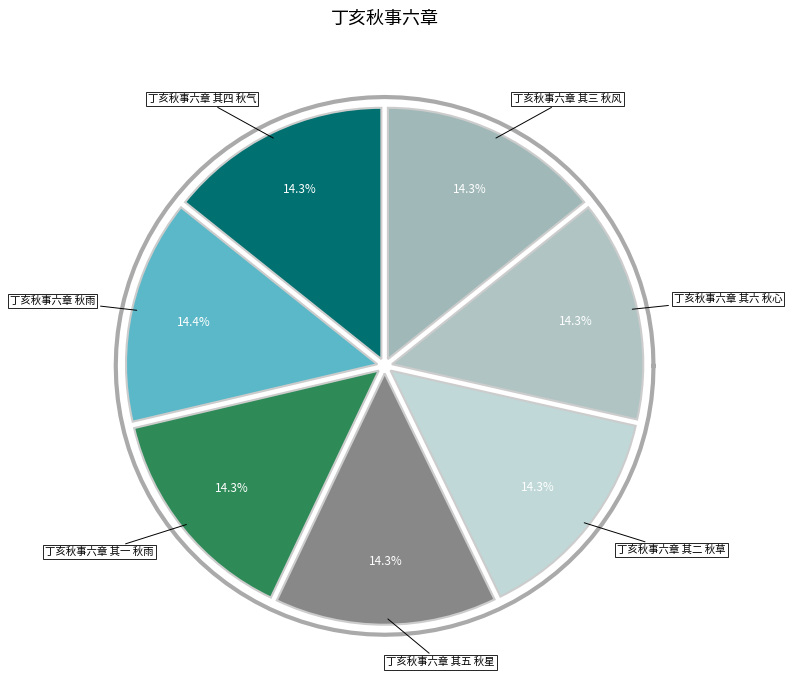

What is the largest slice in the pie chart?

丁亥秋事六章 秋雨